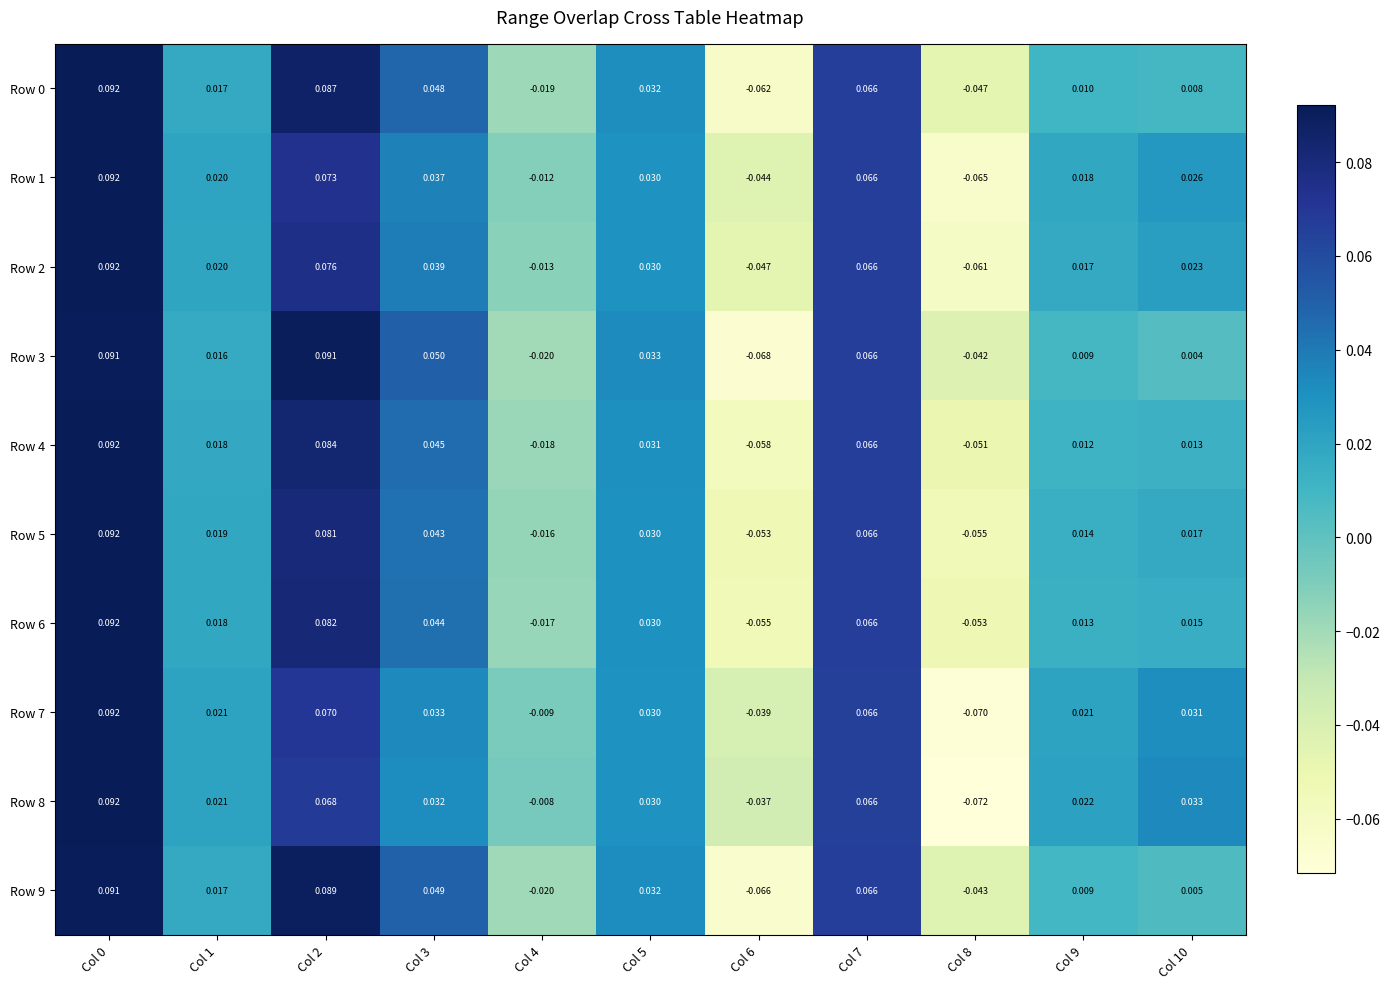

Is the value of Row 2 at Col 5 greater than the value of Row 6 at Col 8?

Yes